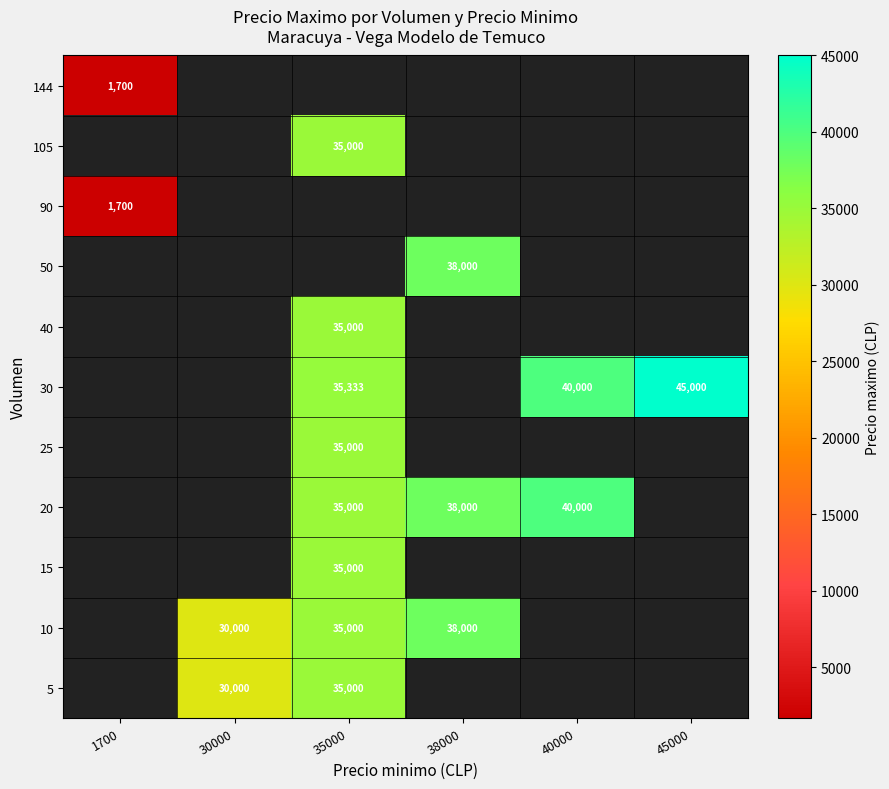

How many distinct data groups are displayed?

11